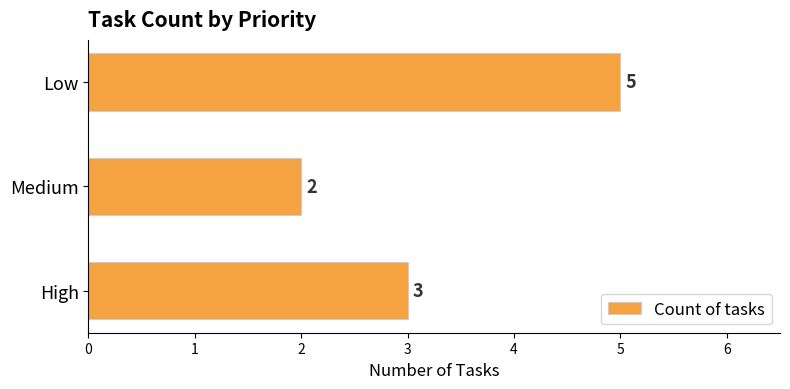

True or false: the data shows 1 at Medium.

False